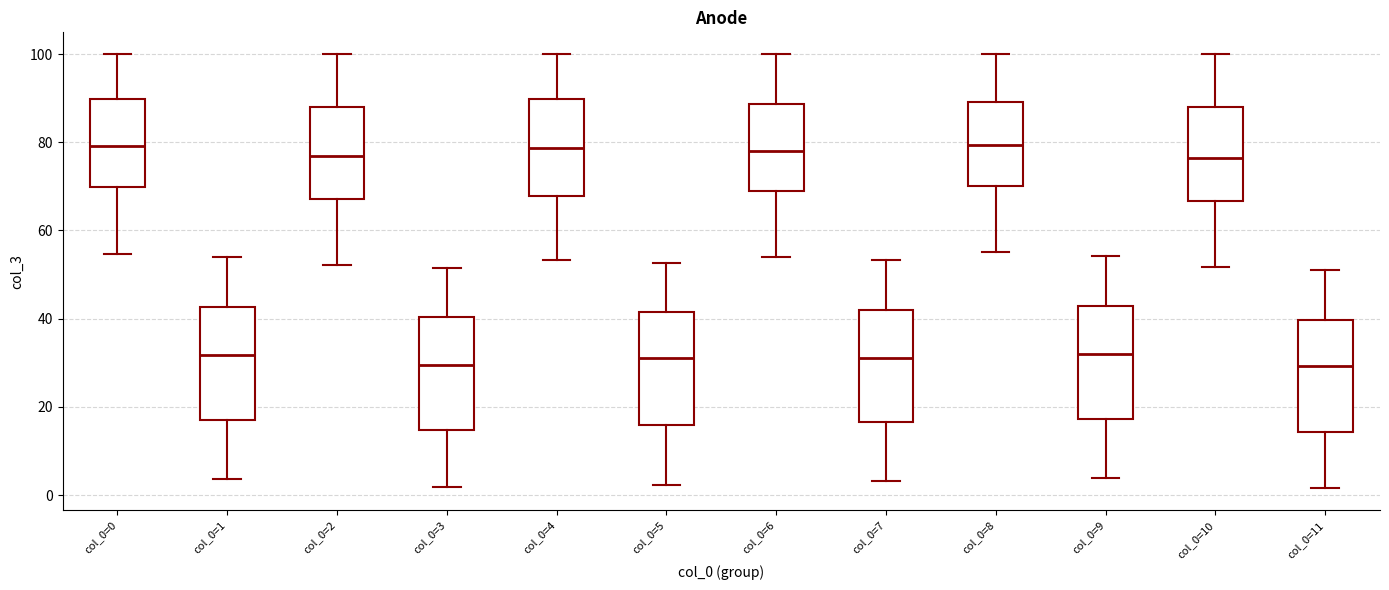

Where is the upper edge of the box for col_0=0 on the y-axis? The values are not printed on the chart, so give them approximately, as read against the axis.

90